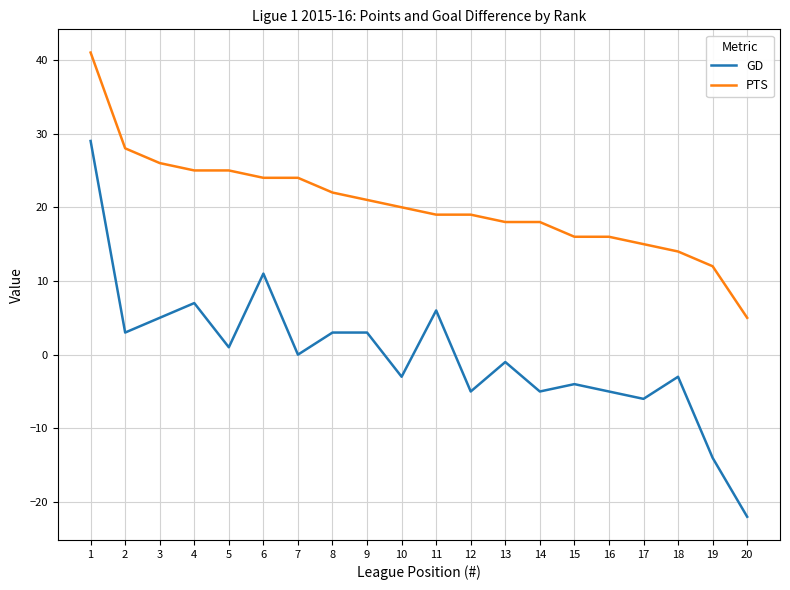

Reading left to right, what are all the values shown in this chart?

GD: 29	3	5	7	1	11	0	3	3	-3	6	-5	-1	-5	-4	-5	-6	-3	-14	-22
PTS: 41	28	26	25	25	24	24	22	21	20	19	19	18	18	16	16	15	14	12	5